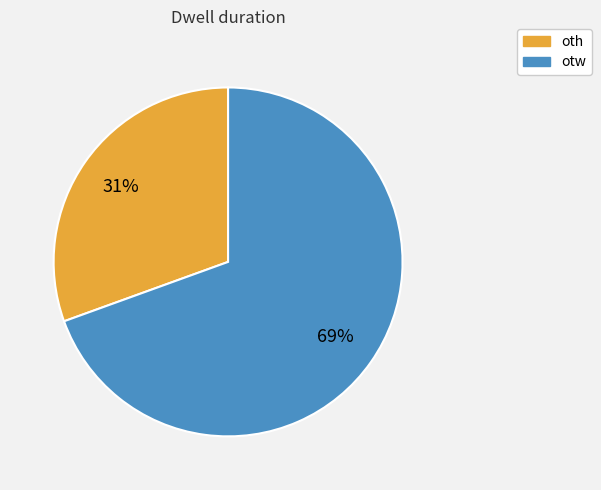

Combined, do otw and oth account for over 50%?

Yes